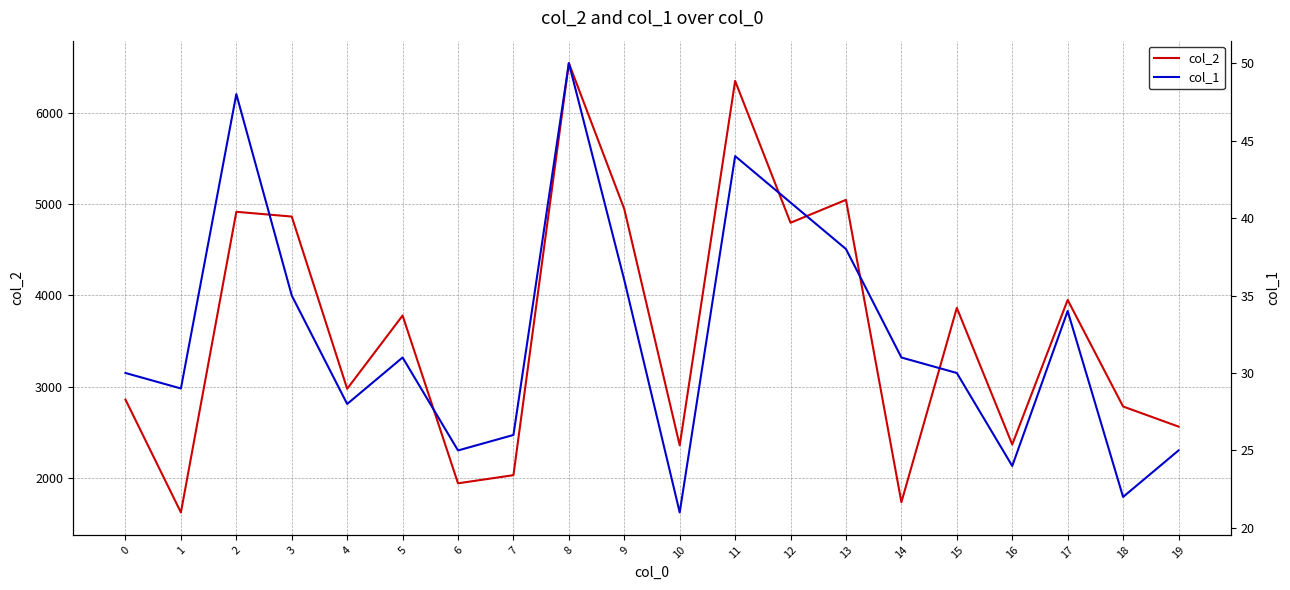

True or false: col_2 has more than 1 points higher than both neighbors.

True